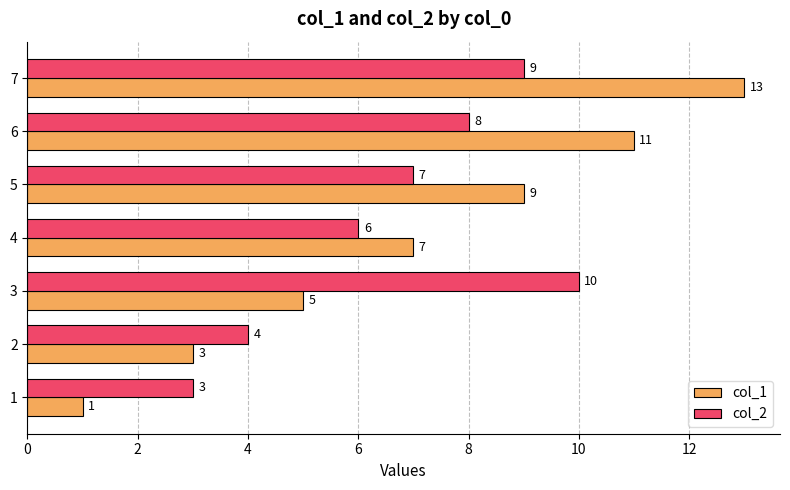

Which series has the largest total across all categories?

col_1